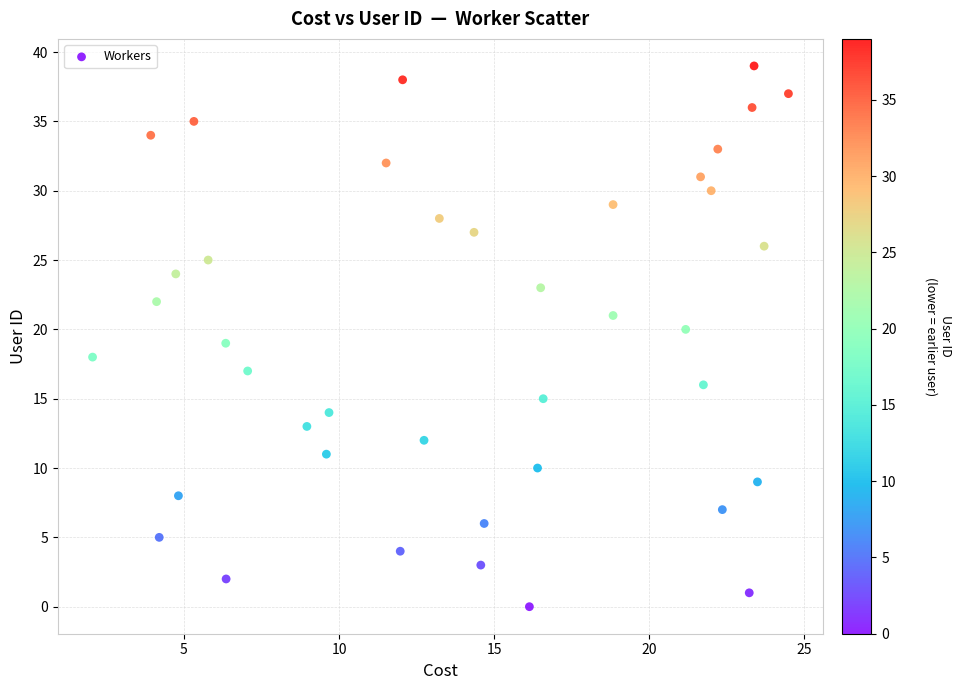

What is the range of Y values (max minus min)?

39